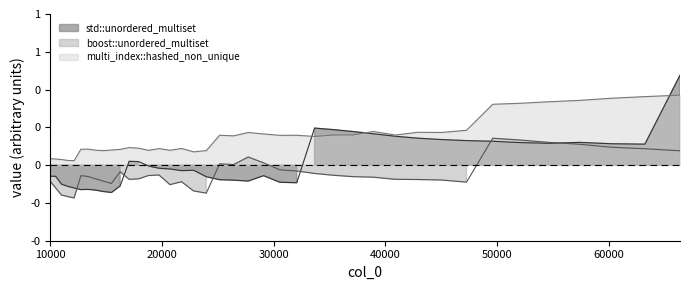

What is the maximum value shown in the chart?

0.5